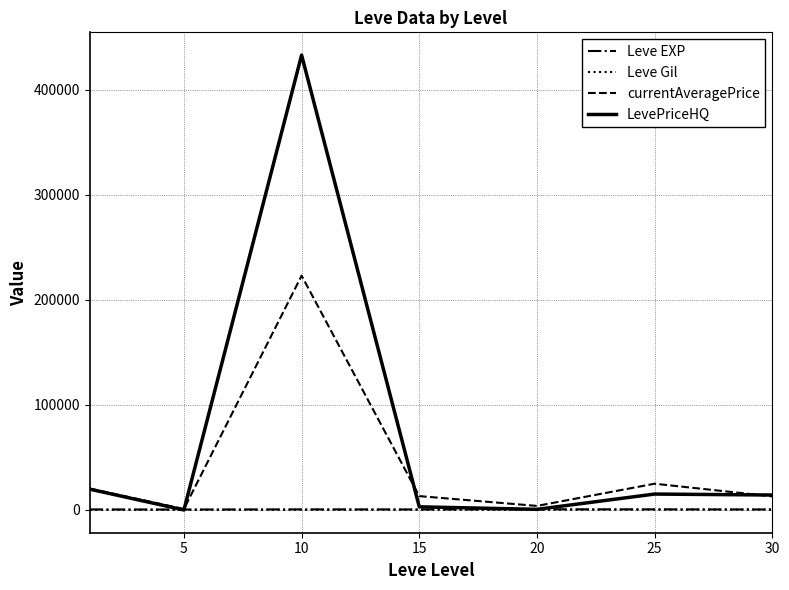

Which series has the largest range (max minus min)?

LevePriceHQ